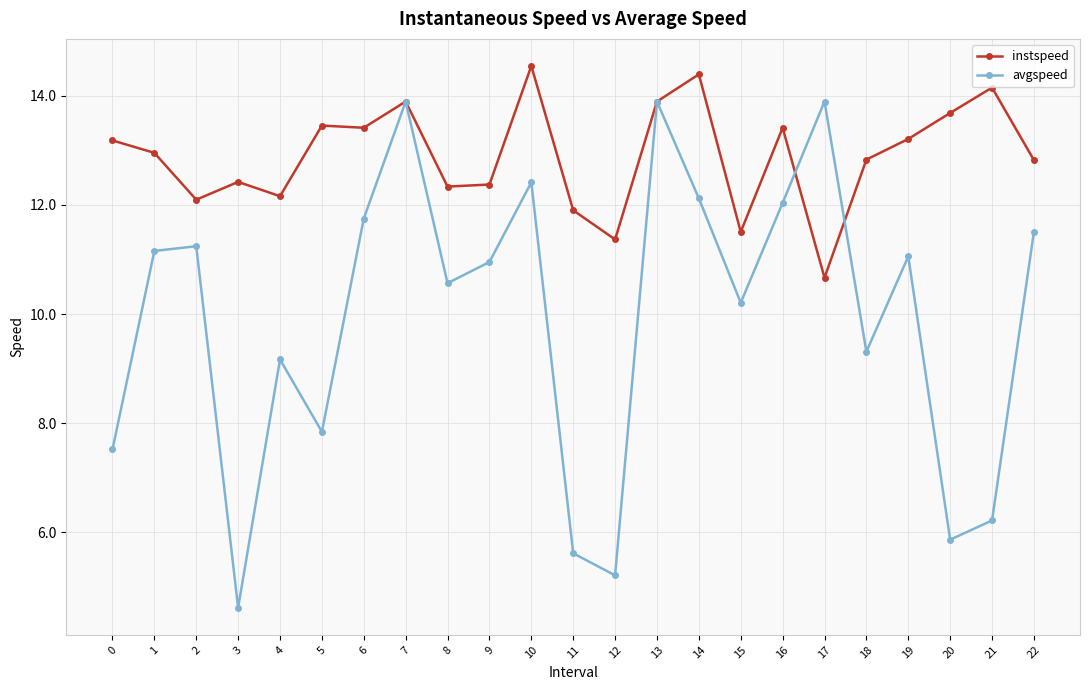

At which label is avgspeed closest to 9?

4